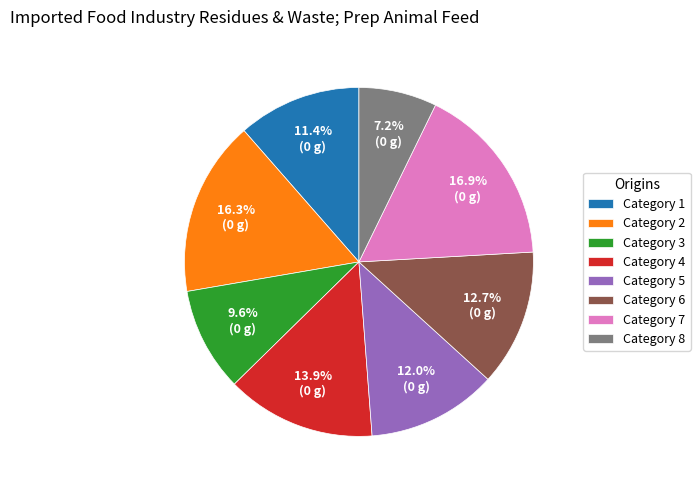

What is the ratio of the value at Category 8 to the value at Category 7?

0.4